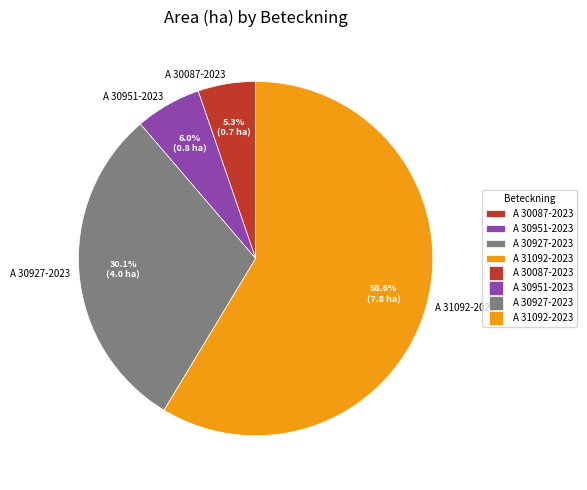

To the nearest percent, what percentage of the pie is A 30087-2023?

5%